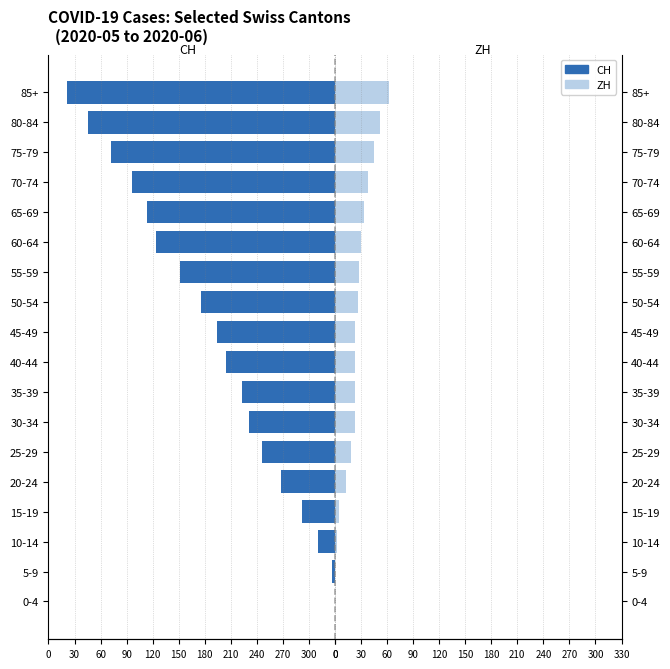

How many bars are there in each group?

2